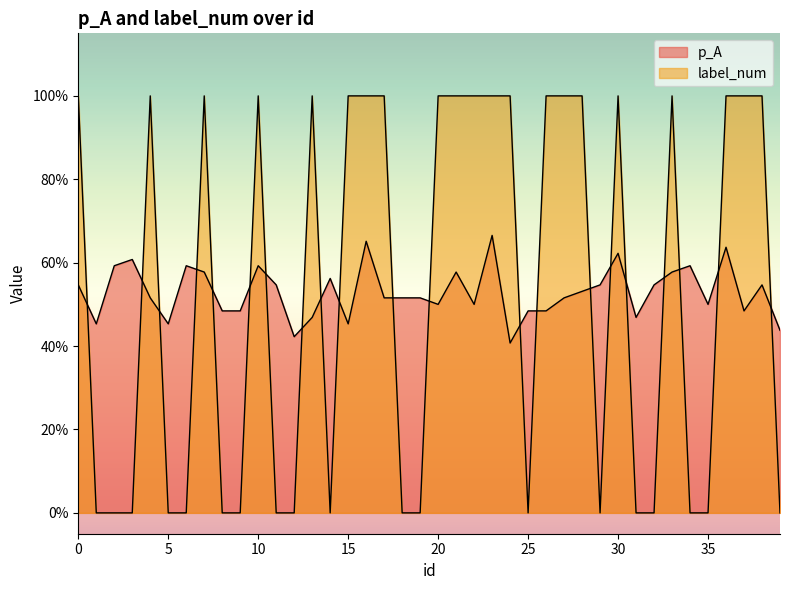

Does the chart display data point markers on the line(s)?

No